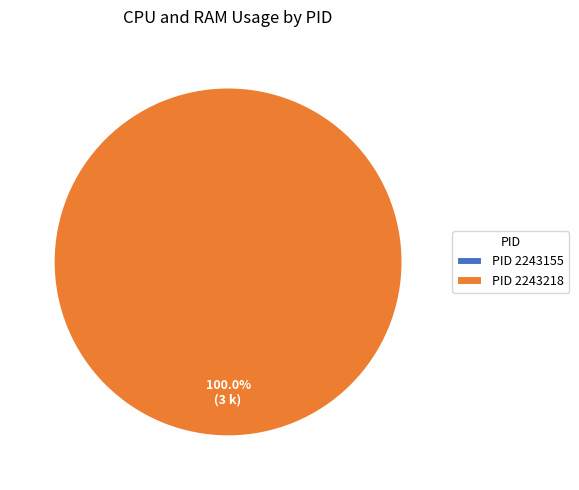

To the nearest percent, what portion does 2243218 represent?

100%